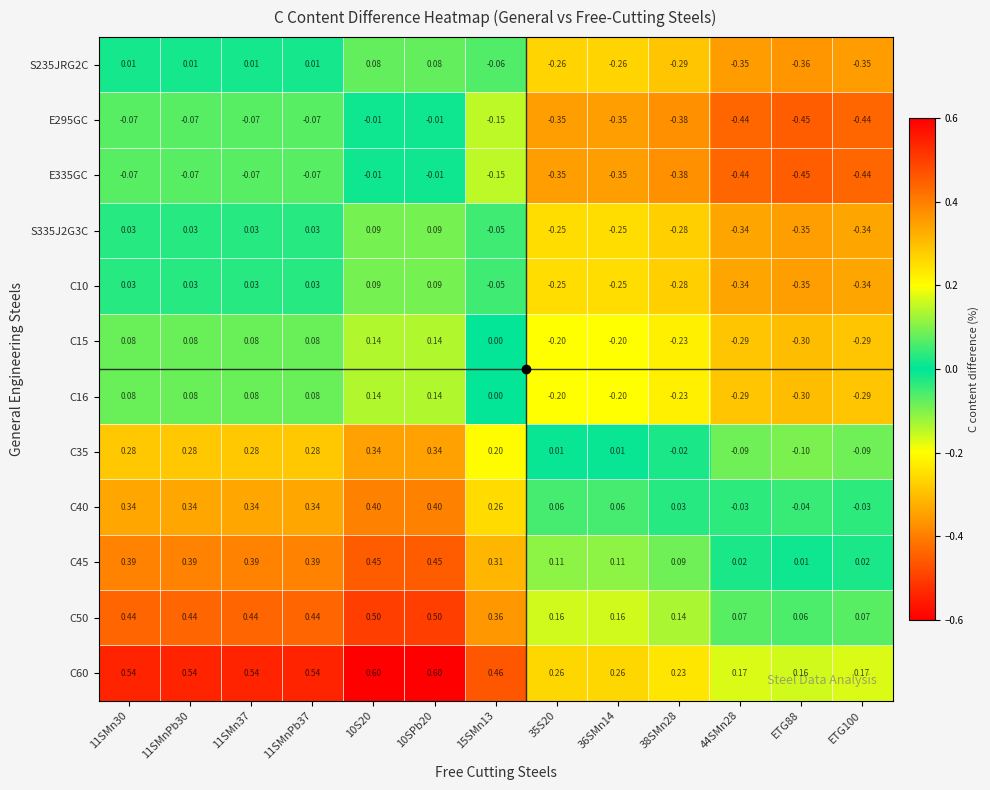

What is the maximum value shown in the chart?

0.6